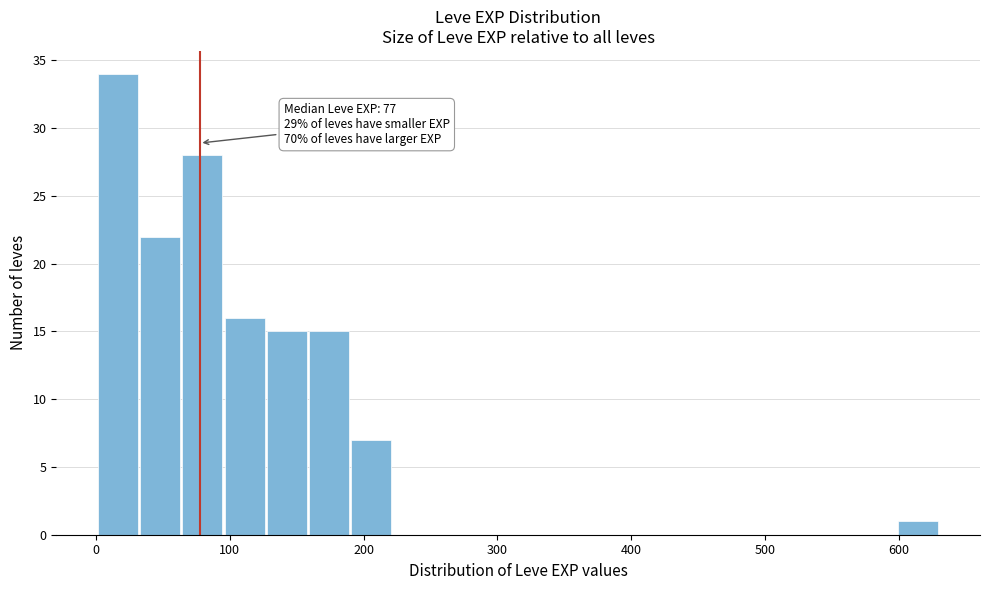

Read against the x-axis, roughly where is the centre of the tallest bar?

20